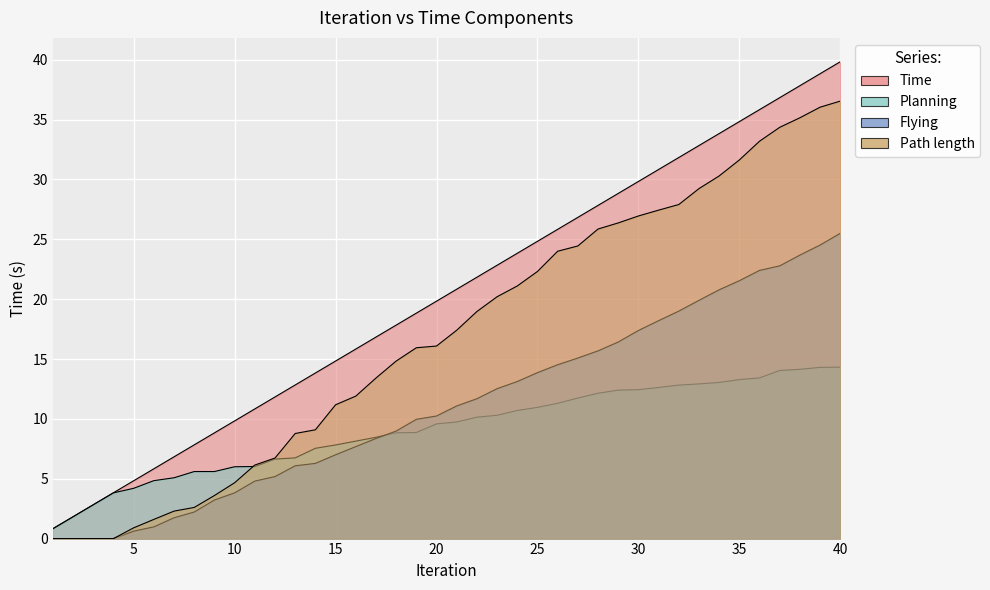

At which category is the sum across all series the highest?

40